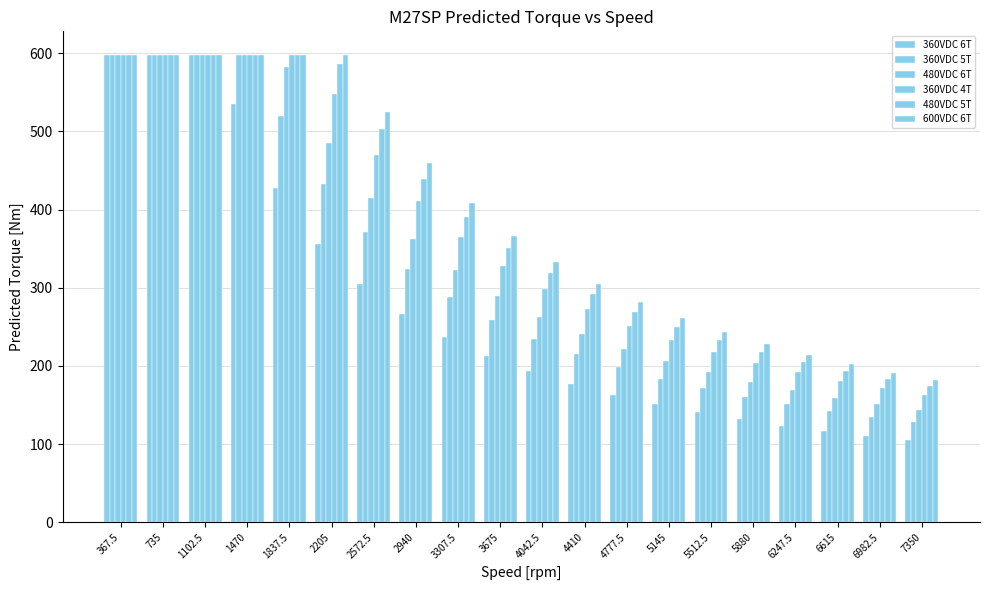

Does the chart contain stacked bars?

No